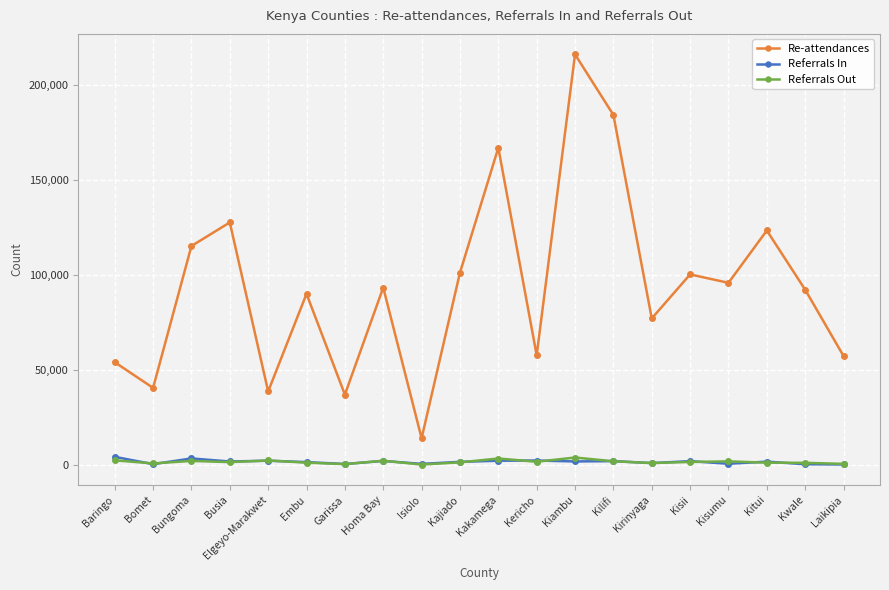

Read the Referrals Out value at Bomet, to the nearest 50.

700